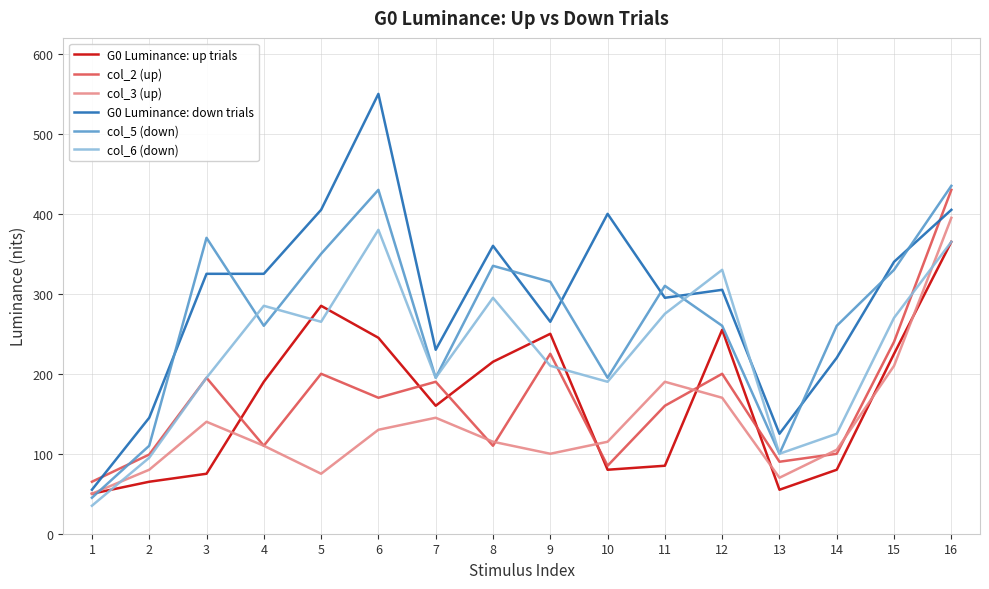

What is the highest value of the col_3 (up) series?

395